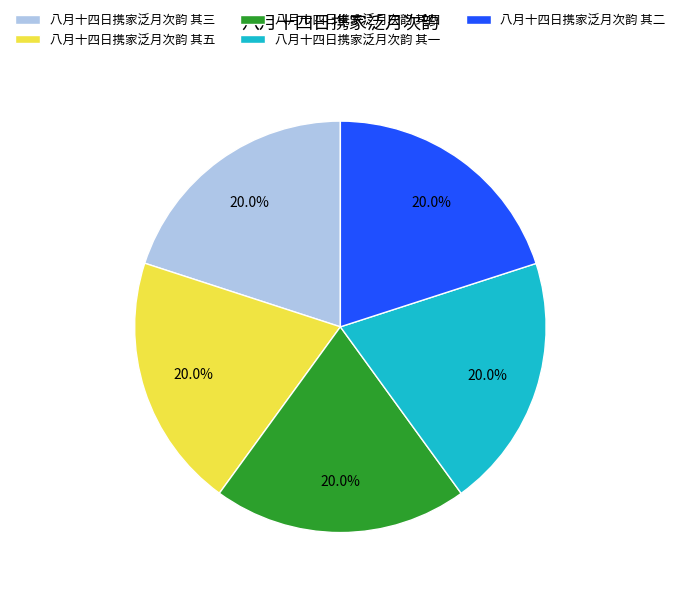

How much of the chart is everything except 八月十四日携家泛月次韵 其三?

80.0%